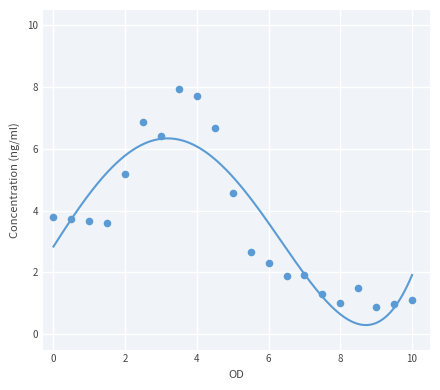

What is the range of X values (max minus min)?

10.0